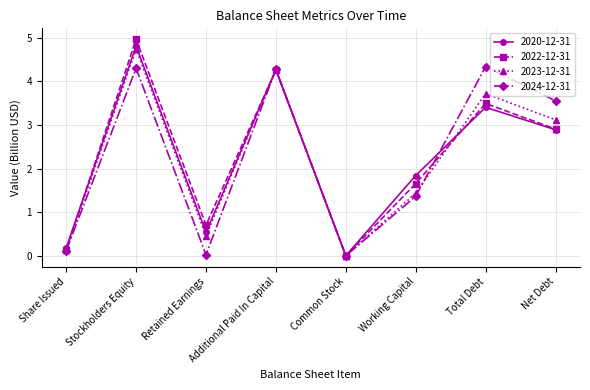

What is the label of the 7th point from the right?

Stockholders Equity